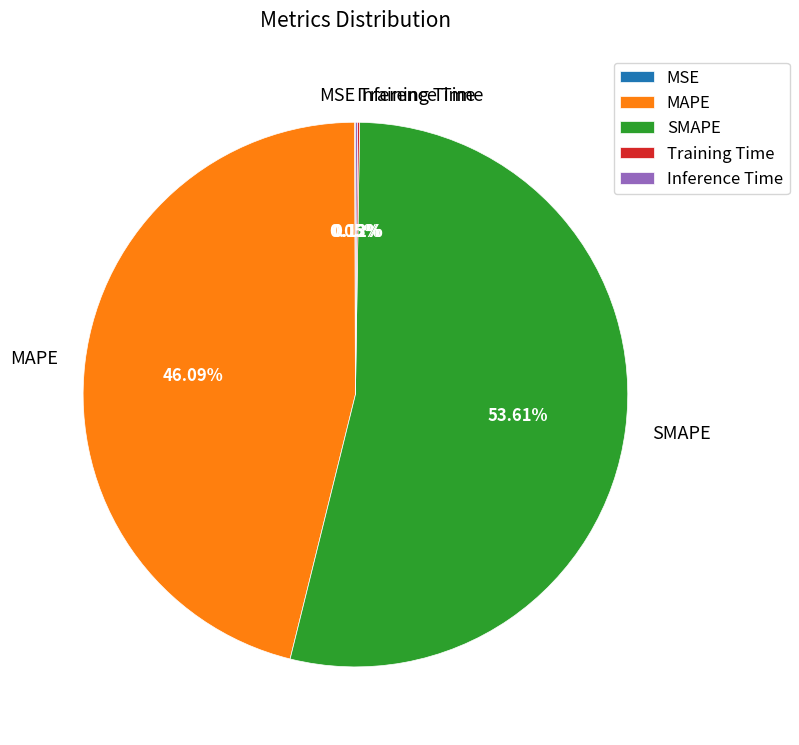

Which category has the biggest portion of the pie?

SMAPE